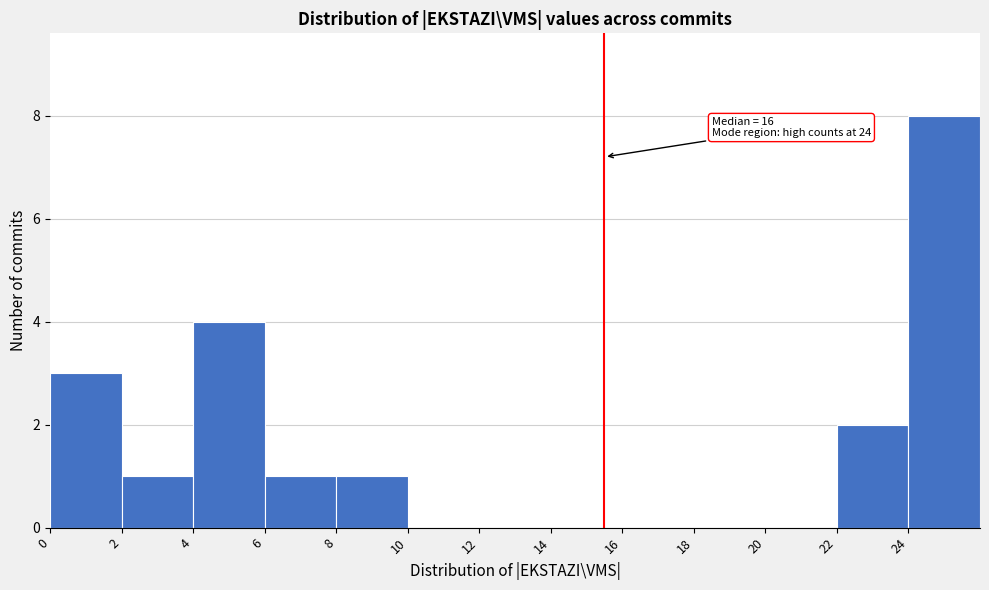

Over which range of the x-axis is the bar tallest?

24 to 26